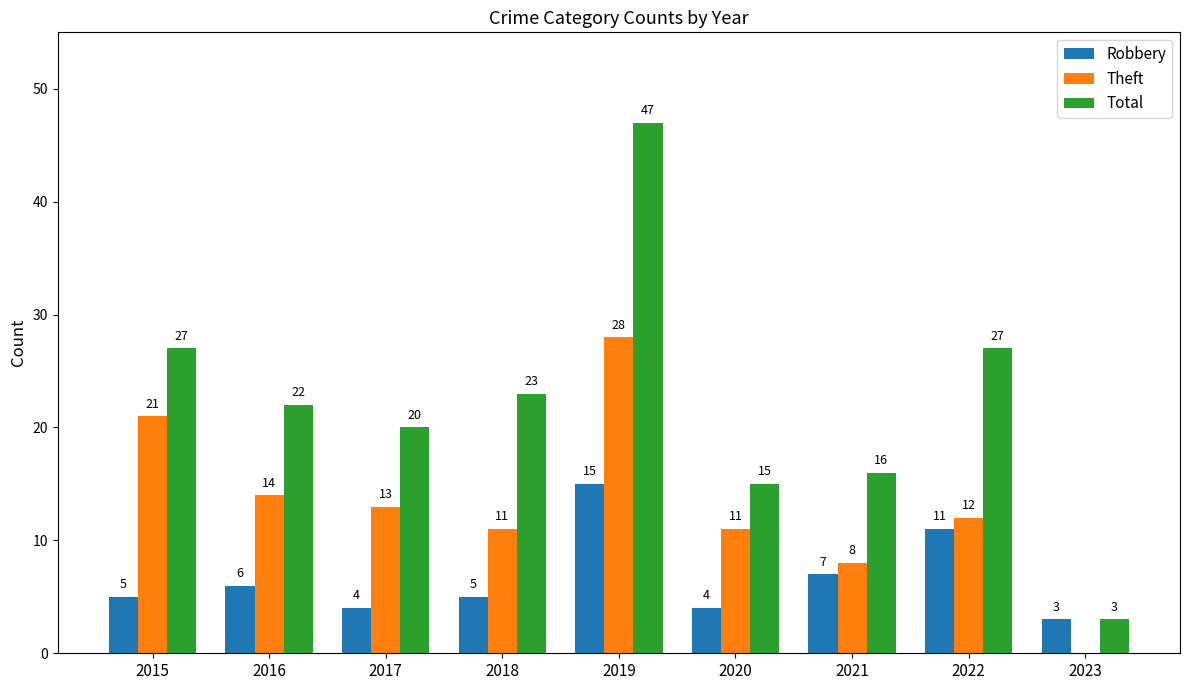

Is the value of Theft at 2023 greater than the value of Total at 2020?

No